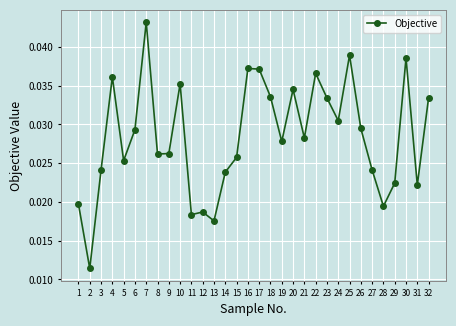

How many points are lower than both their immediate neighbors (excluding endpoints)?

10